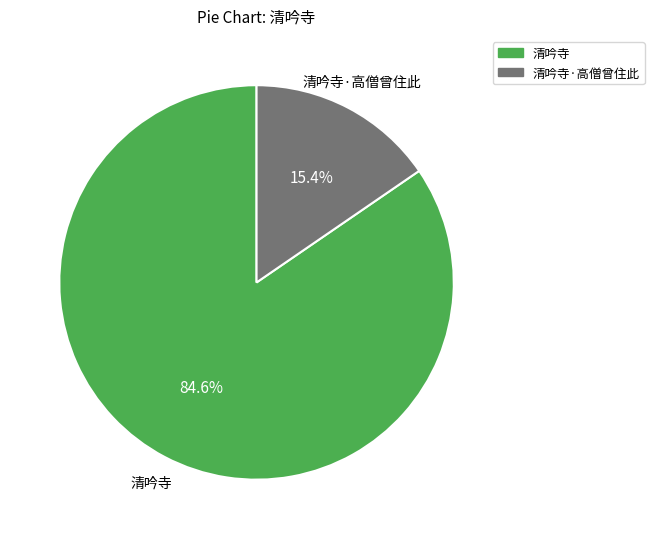

How many segments does this pie chart have?

2